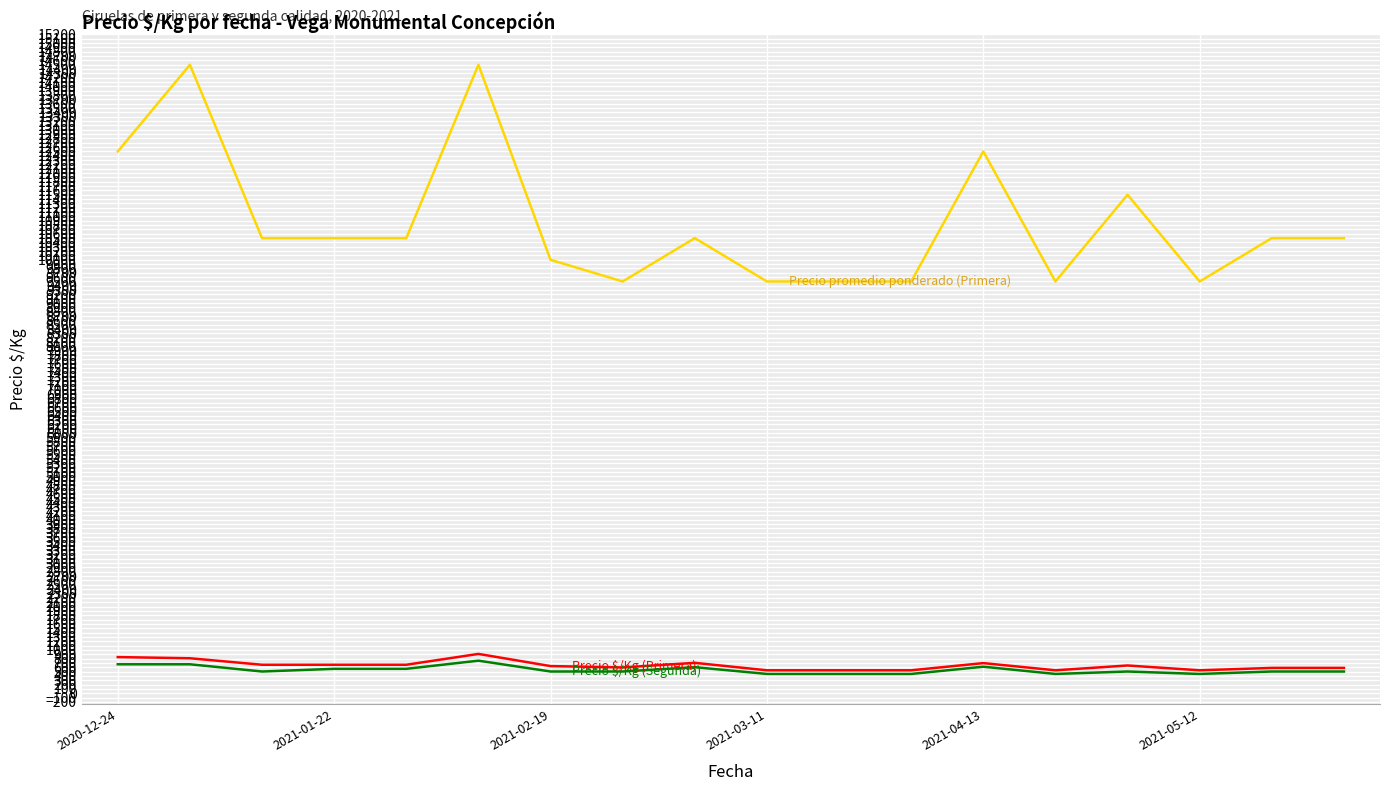

What is the minimum value shown in the chart?

444